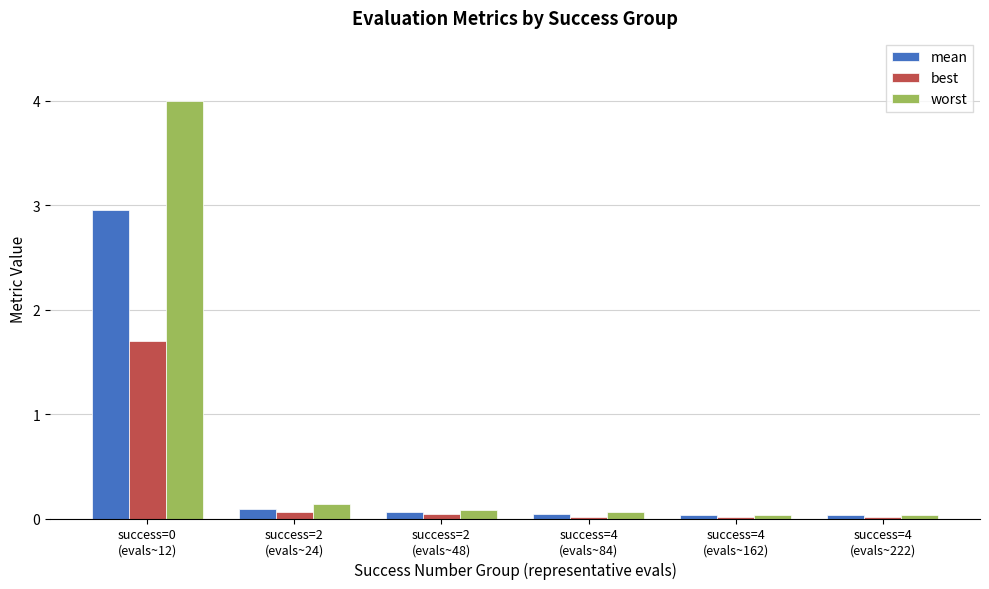

What is the total value across all series at success=4
(evals~222)?

0.1